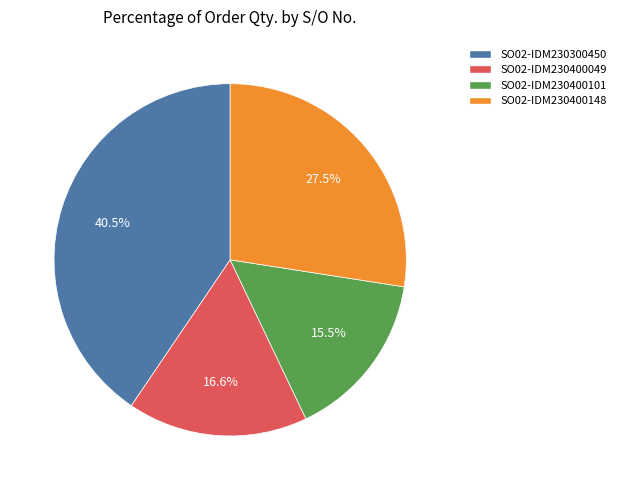

What percentage is NOT represented by SO02-IDM230300450?

59.5%